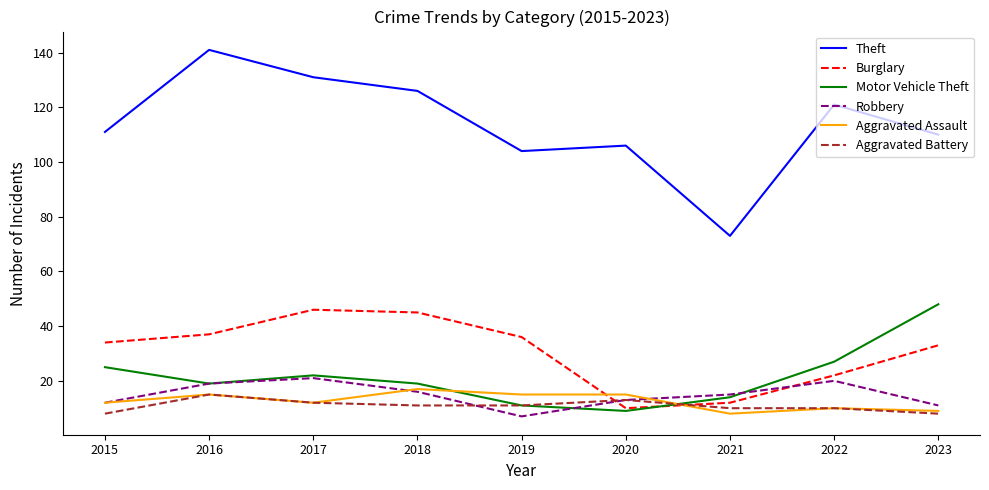

Which series has the widest spread of values?

Theft